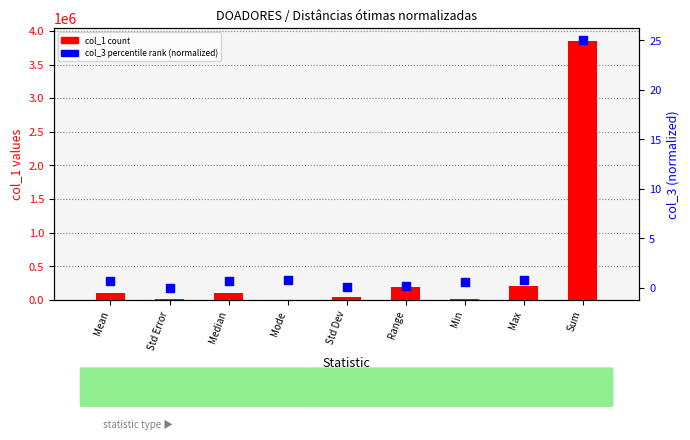

Which series has the widest spread of Y values?

col_1 count